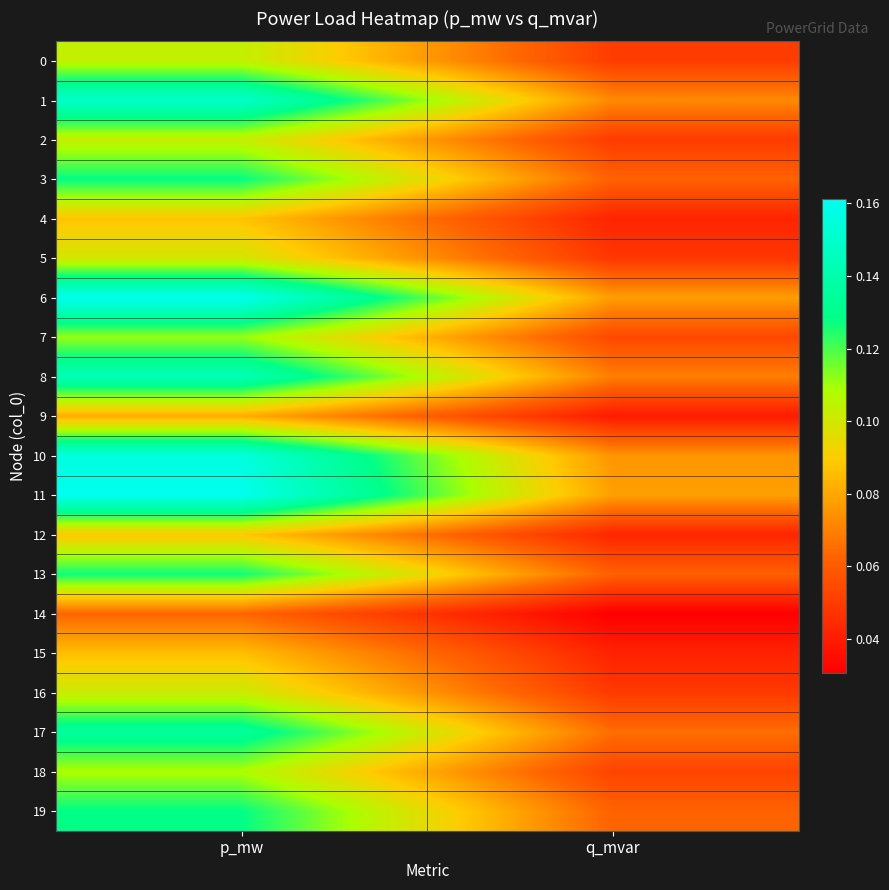

Reading left to right, list all the values displayed in this chart.

0: p_mw=0.1	q_mvar=0.1
1: p_mw=0.1	q_mvar=0.1
2: p_mw=0.1	q_mvar=0.0
3: p_mw=0.1	q_mvar=0.1
4: p_mw=0.1	q_mvar=0.0
5: p_mw=0.1	q_mvar=0.0
6: p_mw=0.2	q_mvar=0.1
7: p_mw=0.1	q_mvar=0.1
8: p_mw=0.1	q_mvar=0.1
9: p_mw=0.1	q_mvar=0.0
10: p_mw=0.2	q_mvar=0.1
11: p_mw=0.2	q_mvar=0.1
12: p_mw=0.1	q_mvar=0.0
13: p_mw=0.1	q_mvar=0.1
14: p_mw=0.1	q_mvar=0.0
15: p_mw=0.1	q_mvar=0.0
16: p_mw=0.1	q_mvar=0.0
17: p_mw=0.1	q_mvar=0.1
18: p_mw=0.1	q_mvar=0.1
19: p_mw=0.1	q_mvar=0.1